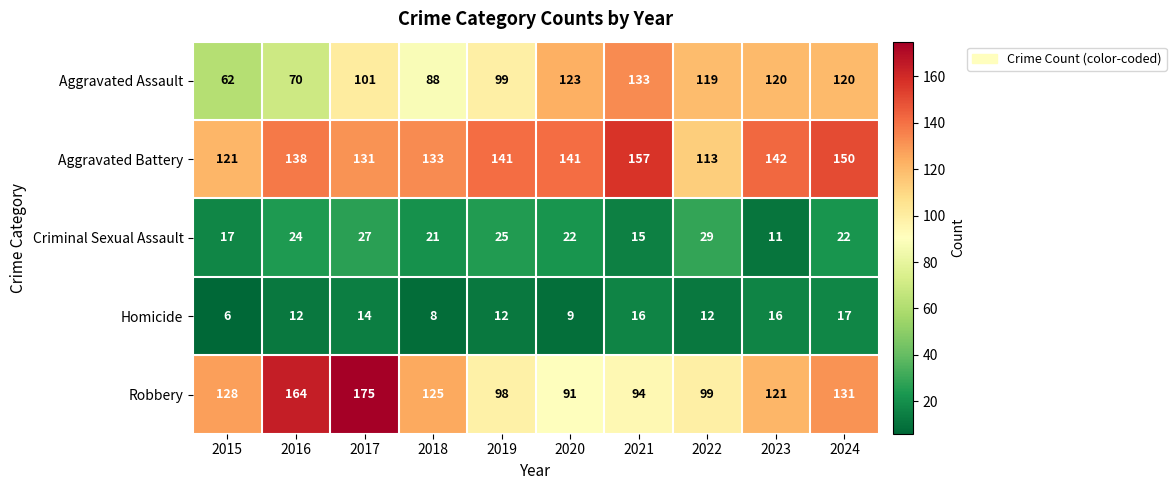

Where is Criminal Sexual Assault nearest to the value 20?

2018